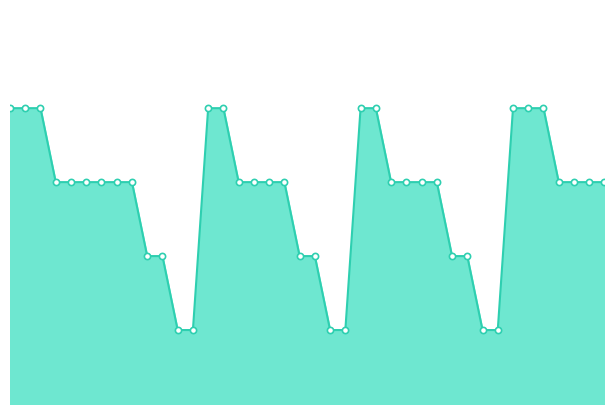

Is this an area chart (filled region under the line)?

Yes